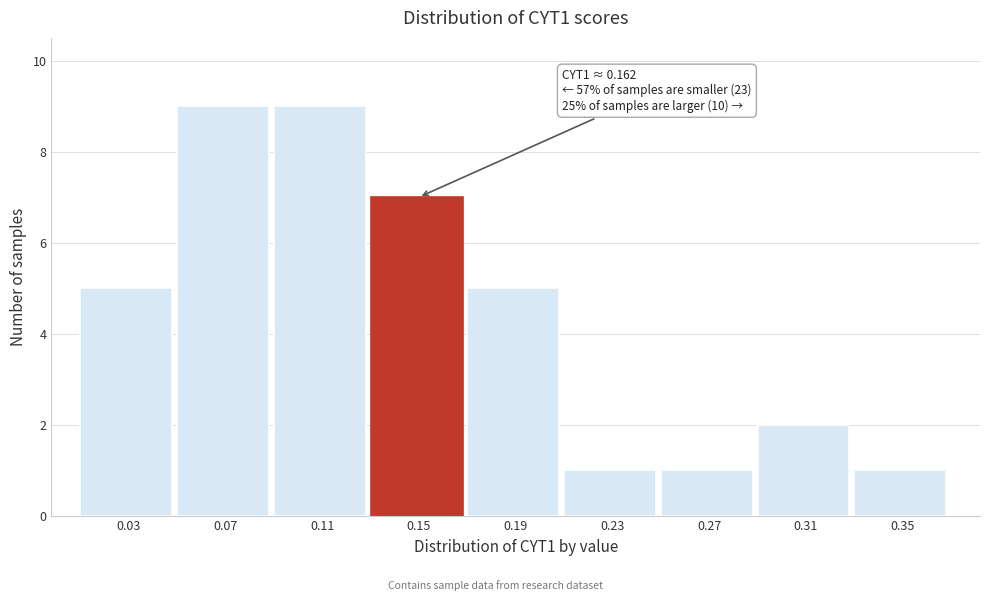

Reading left to right, transcribe all the data shown in this chart.

0.03=5	0.07=9	0.11=9	0.15=7	0.19=5	0.23=1	0.27=1	0.31=2	0.35=1